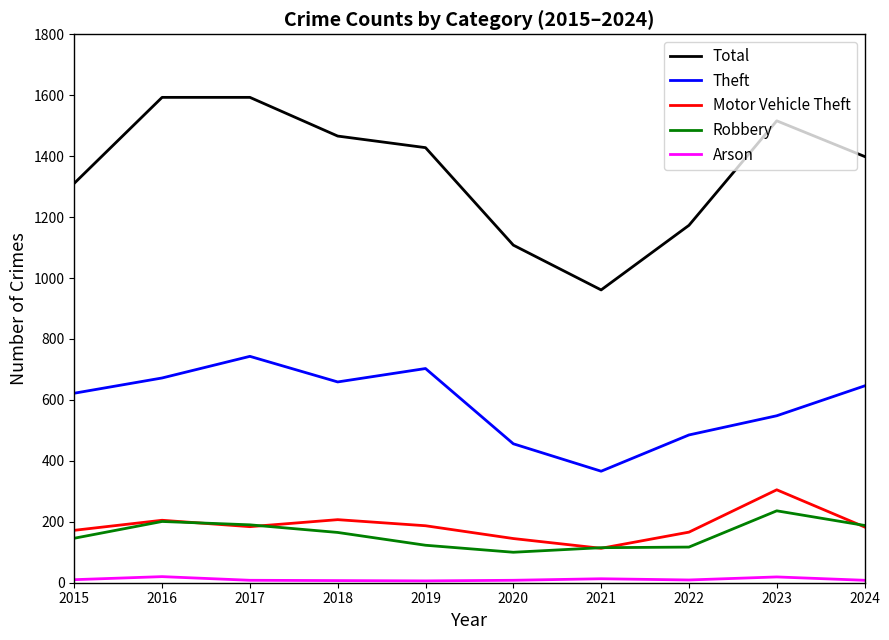

How many values in the Robbery series are below 165?

5